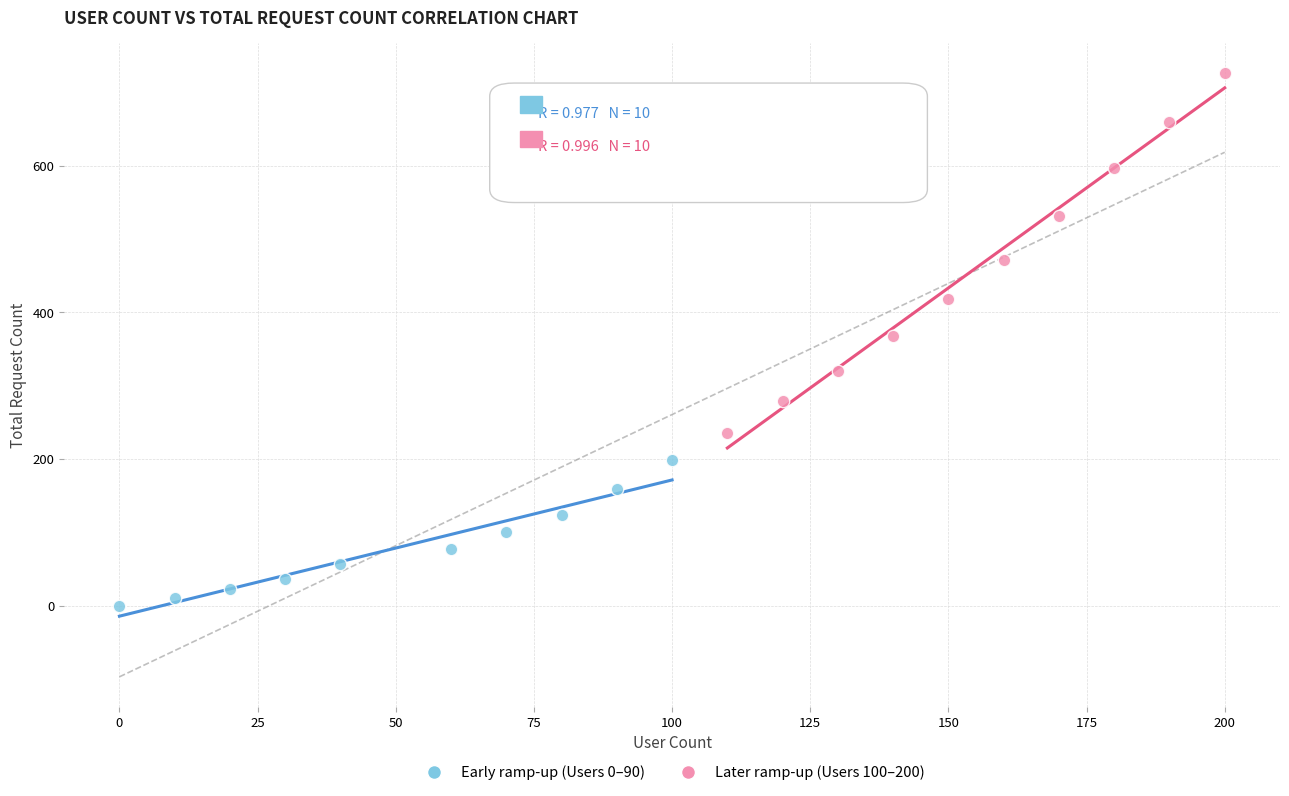

What are all the series names shown in the legend?

Early ramp-up (Users 0–90), Later ramp-up (Users 100–200)